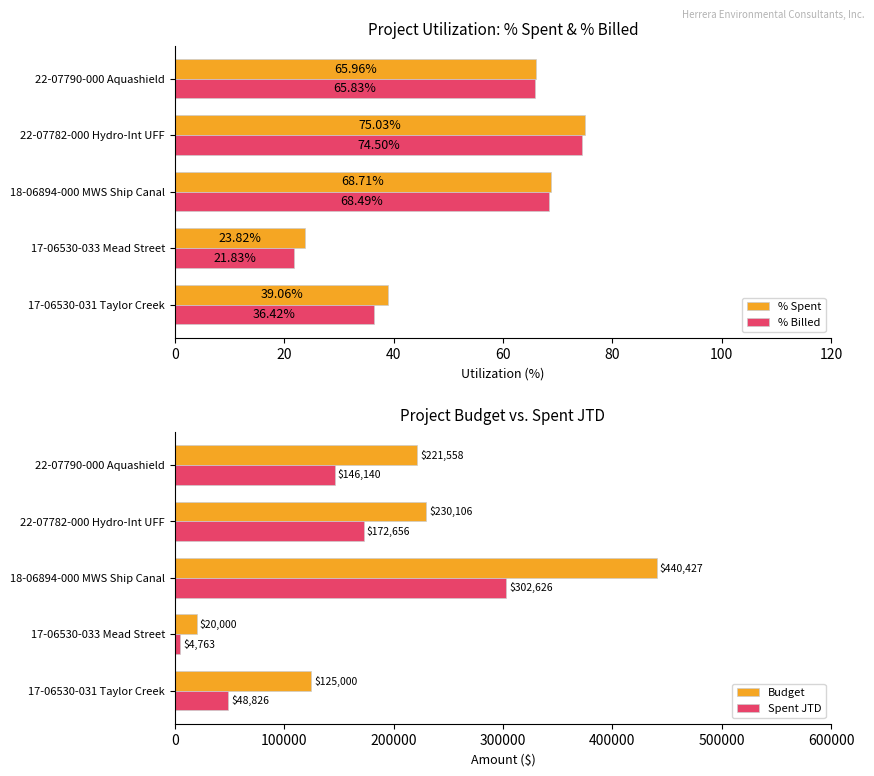

How many data points in Spent JTD are less than 146139?

2